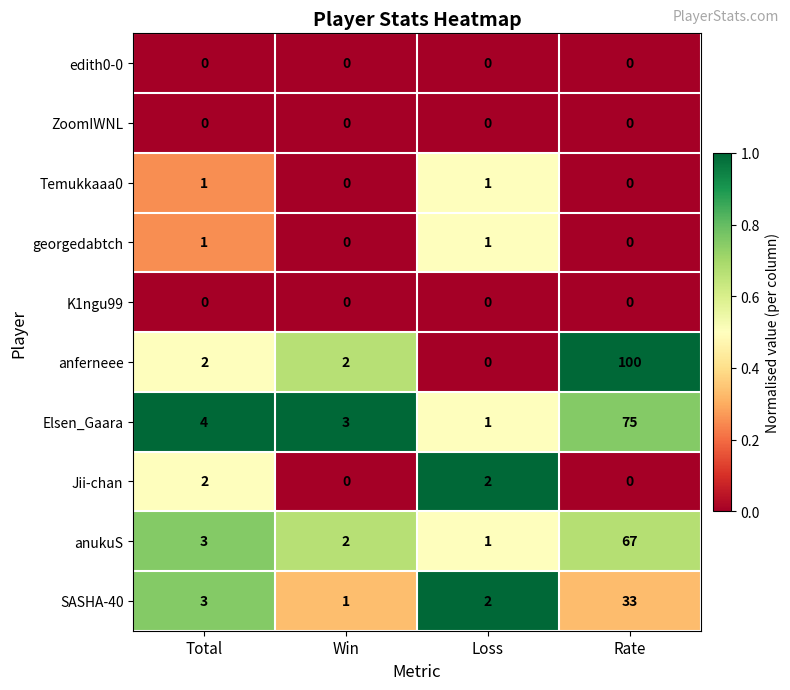

At which category does the chart reach its peak across all series?

Rate